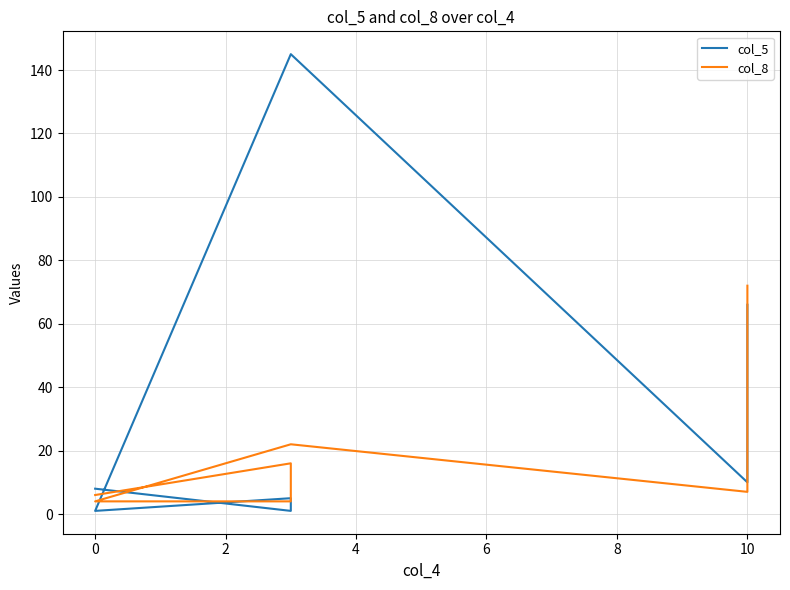

At how many categories does at least one series exceed 48?

2